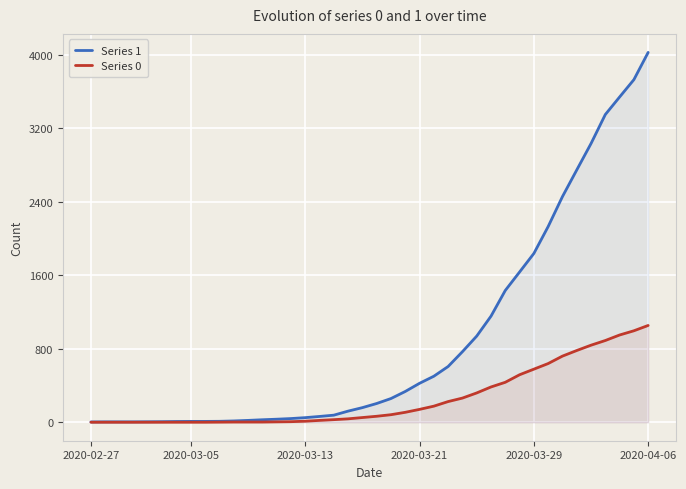

Which label corresponds to the largest value in the chart?

2020-04-06